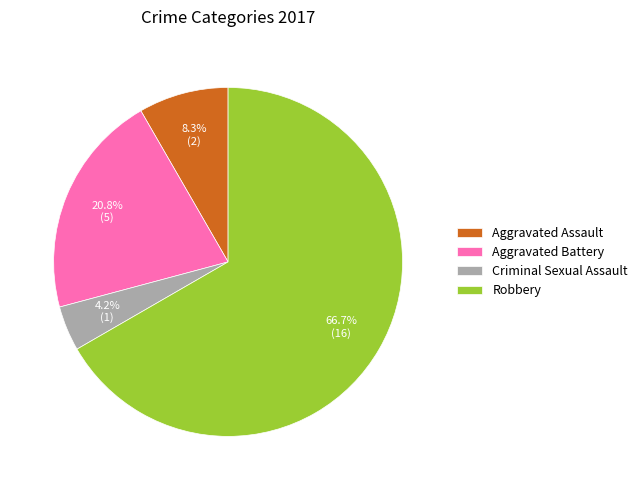

Do Aggravated Assault and Criminal Sexual Assault together represent more than half of the pie?

No